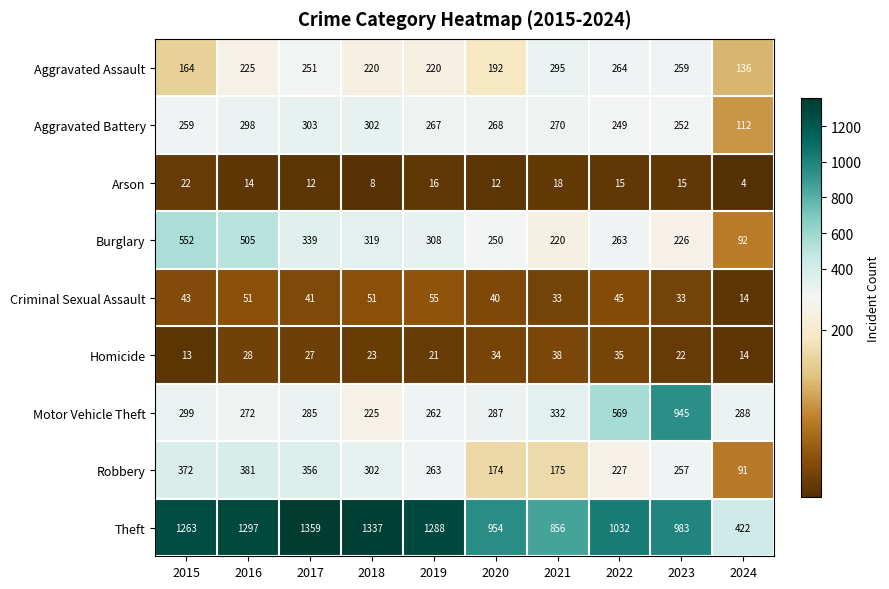

Which series has the widest spread of values?

Theft